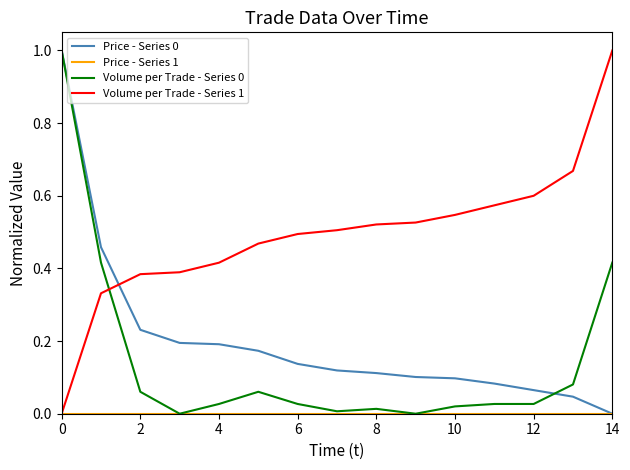

True or false: Volume per Trade - Series 0 and Volume per Trade - Series 1 intersect in this chart.

True